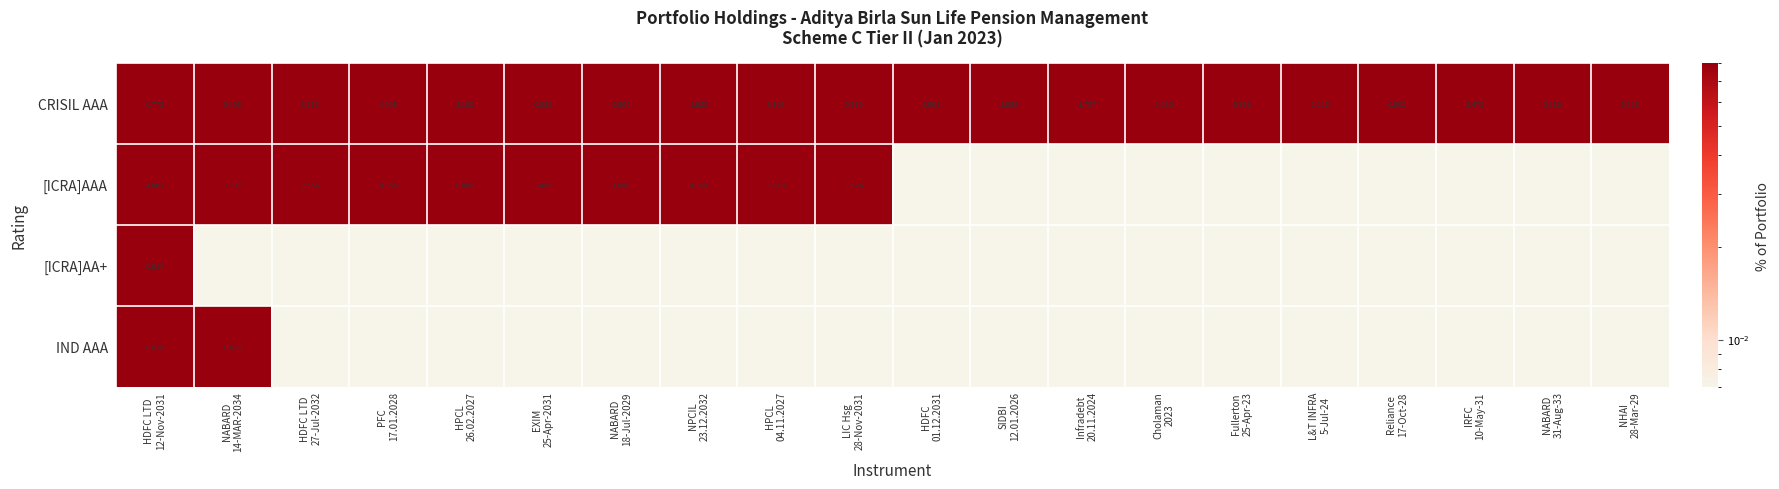

The value of IND AAA at L&T INFRA 5-Jul-24 is -0.4. True or false?

False